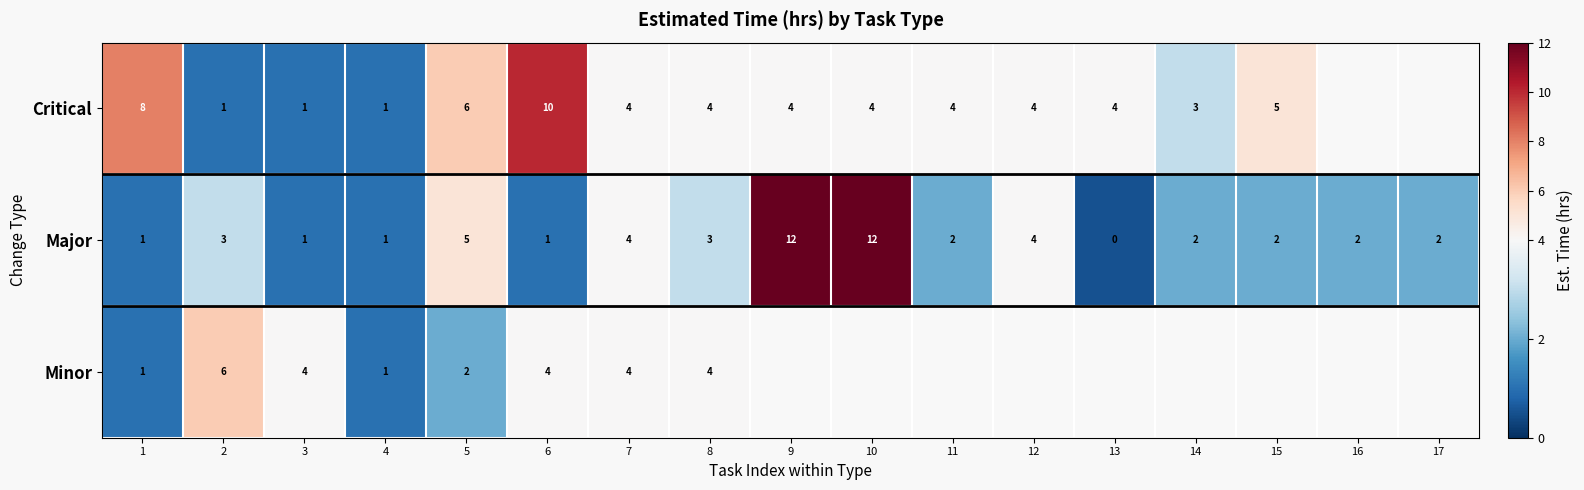

Which series changed the most between 6 and 7?

Critical